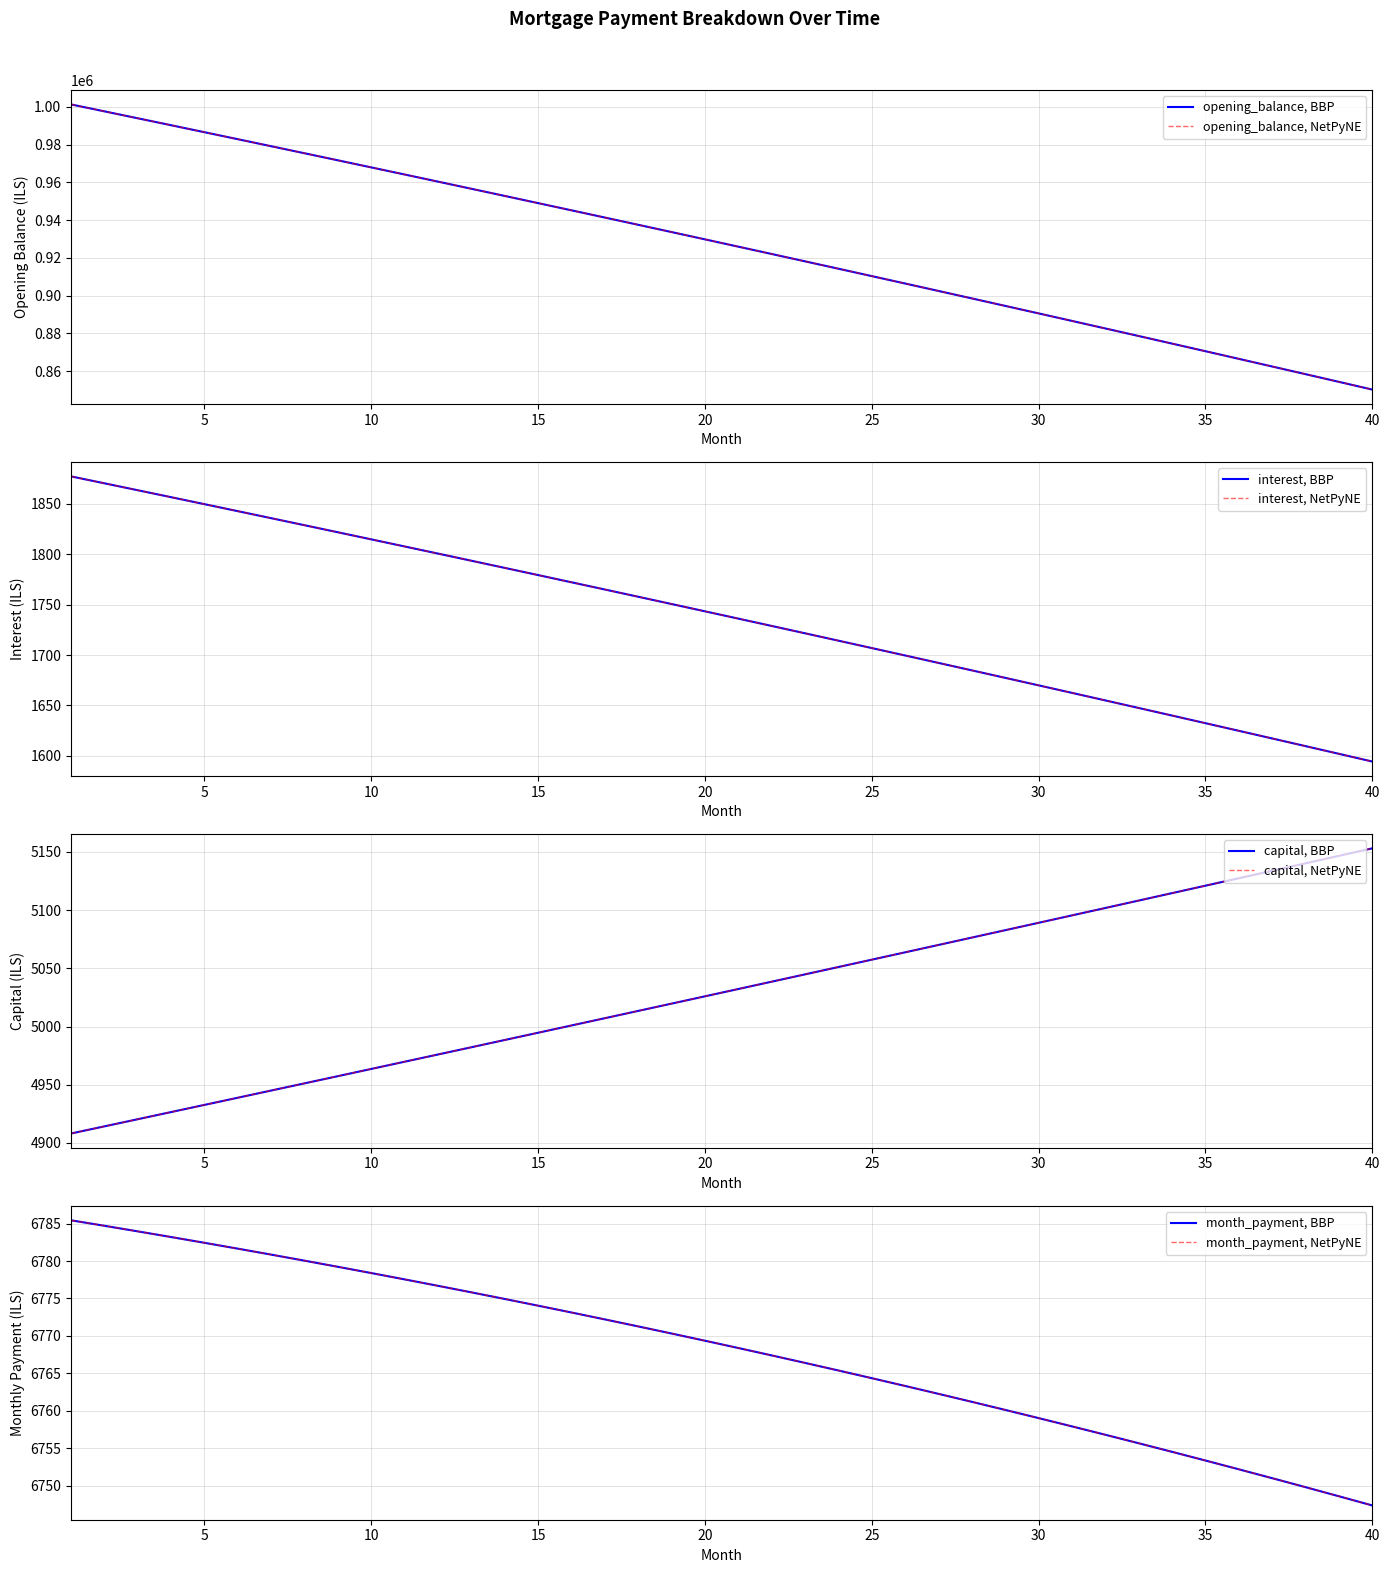

True or false: opening_balance has more than 2 points higher than both neighbors.

False